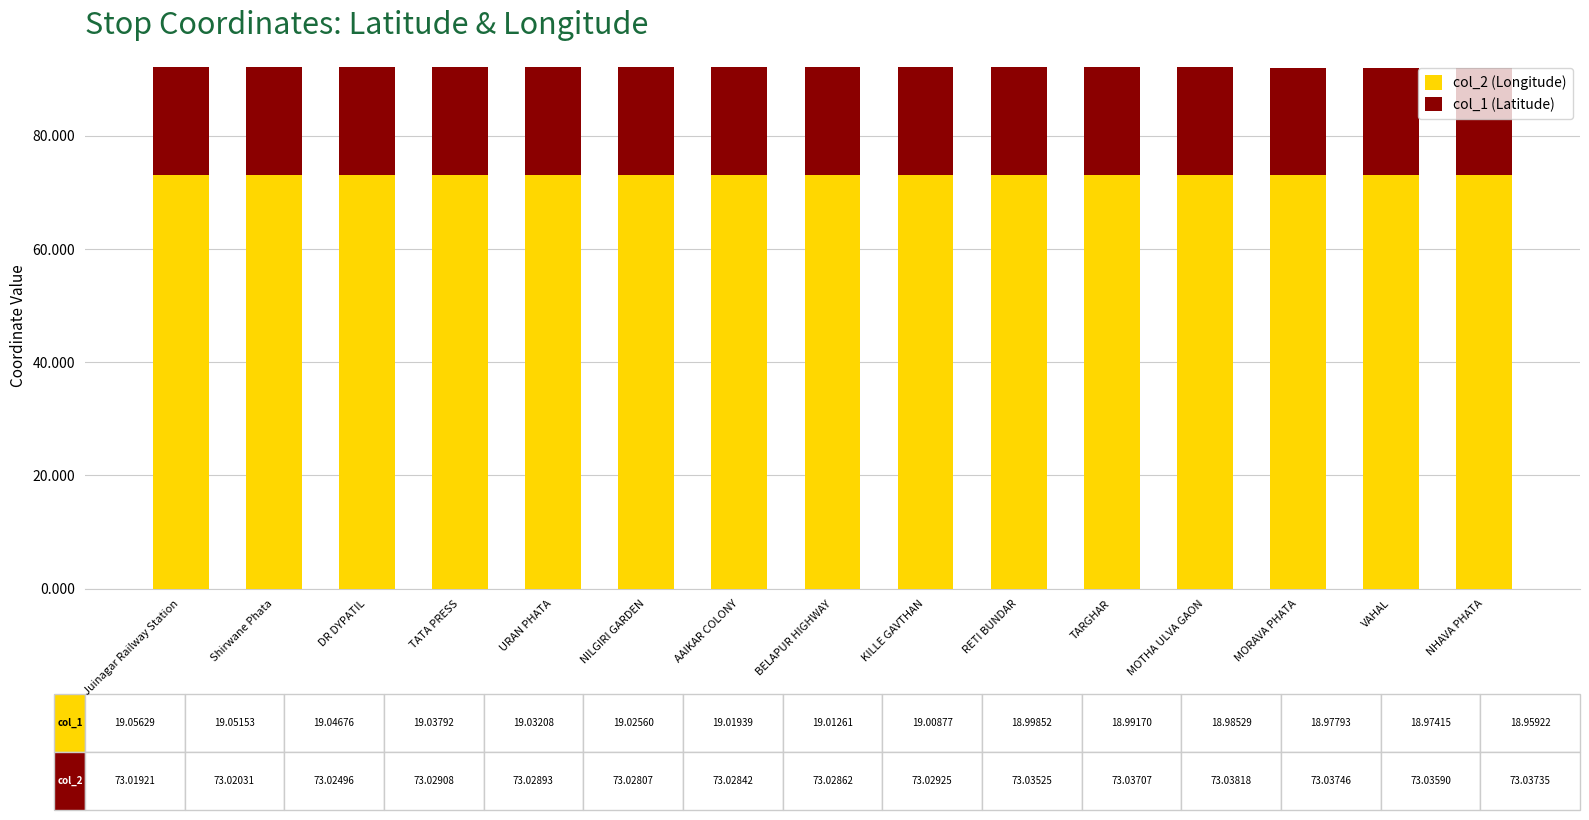

What is the total value across all series at RETI BUNDAR?

92.0